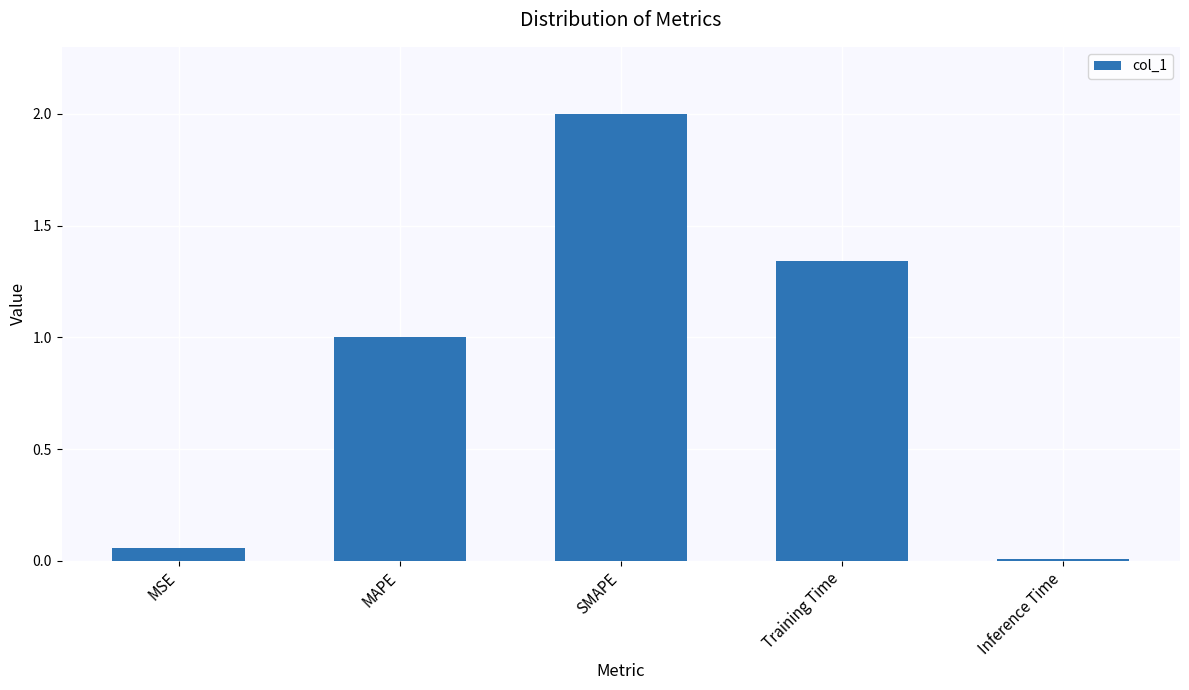

What is the change in value from MSE to MAPE?

+0.9